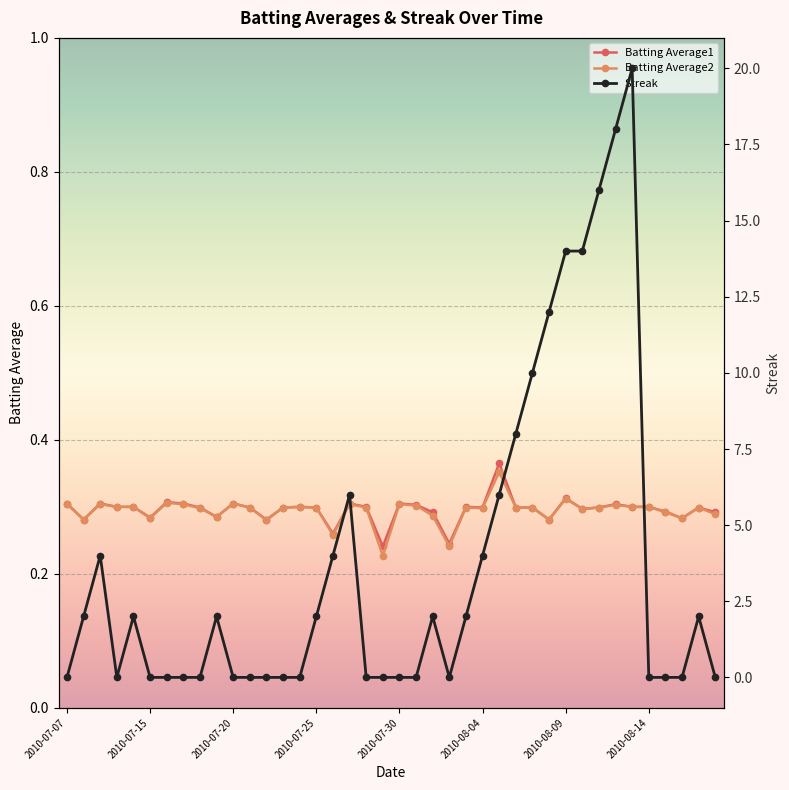

Count the Batting Average2 values in the range 0 to 1.

40